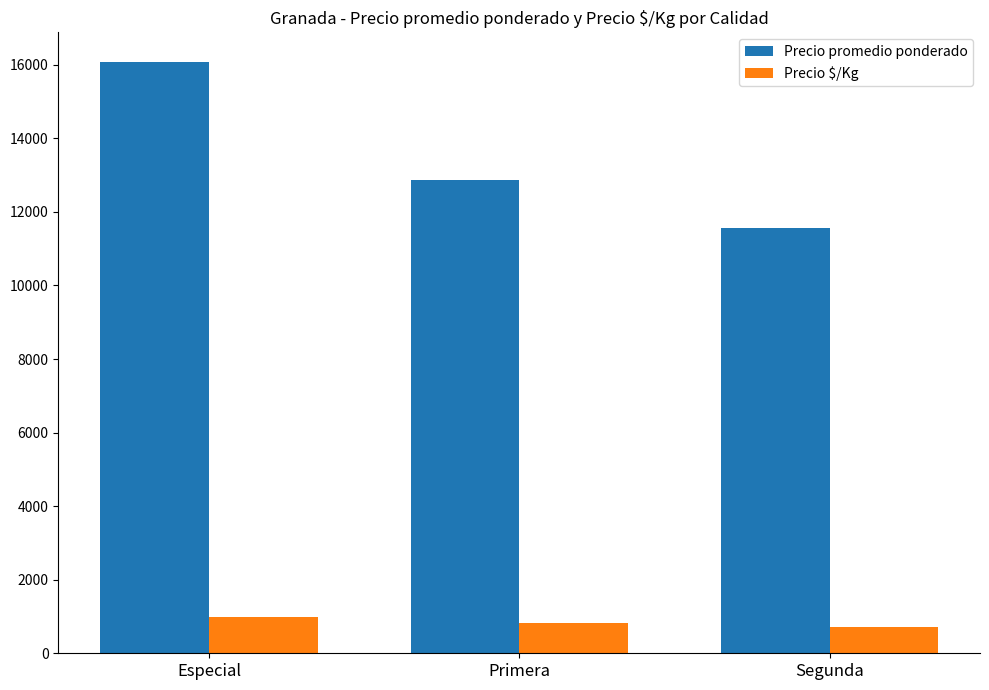

What is the highest value of the Precio promedio ponderado series?

16078